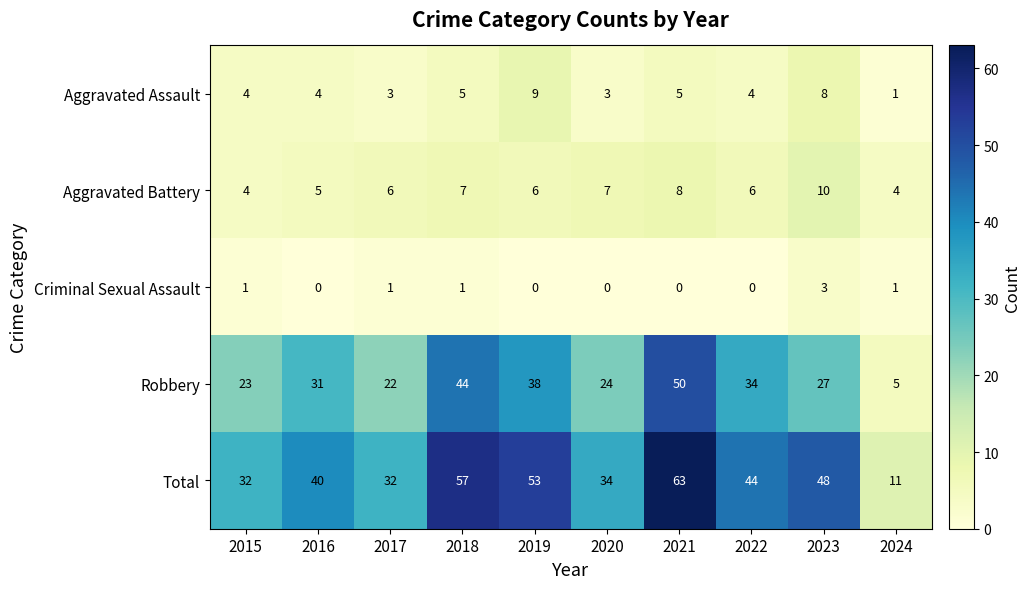

Between 2015 and 2021, which series saw the biggest shift?

Total